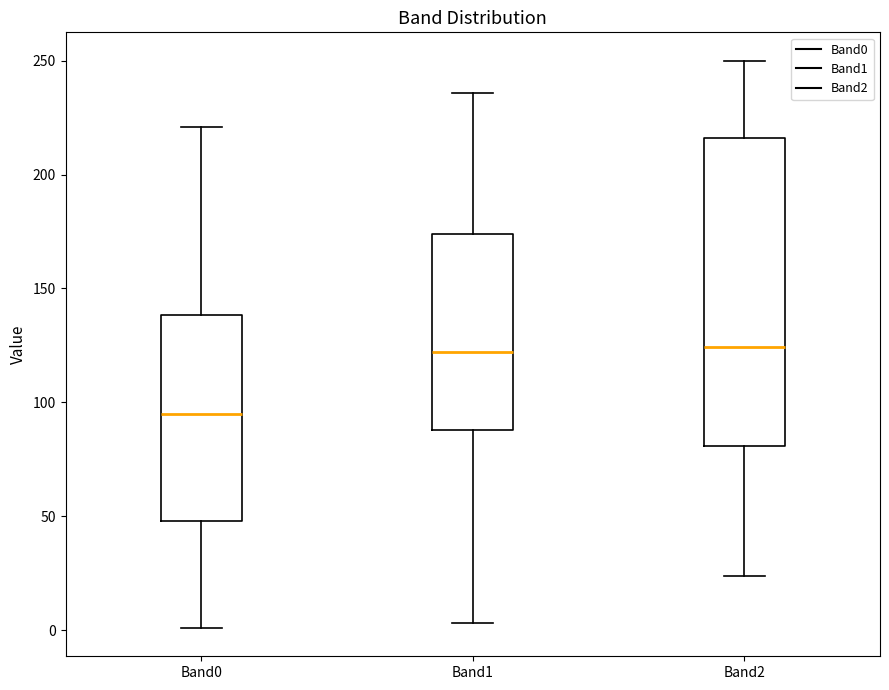

Reading left to right, read every box against the y-axis: the position of its median line, the range the box covers, and the ends of its whiskers. The values are not printed on the chart, so give them approximately, as read against the axis.

Band0: median 95, box 50 to 140, whiskers 0 to 220
Band1: median 120, box 90 to 175, whiskers 5 to 235
Band2: median 125, box 80 to 215, whiskers 25 to 250